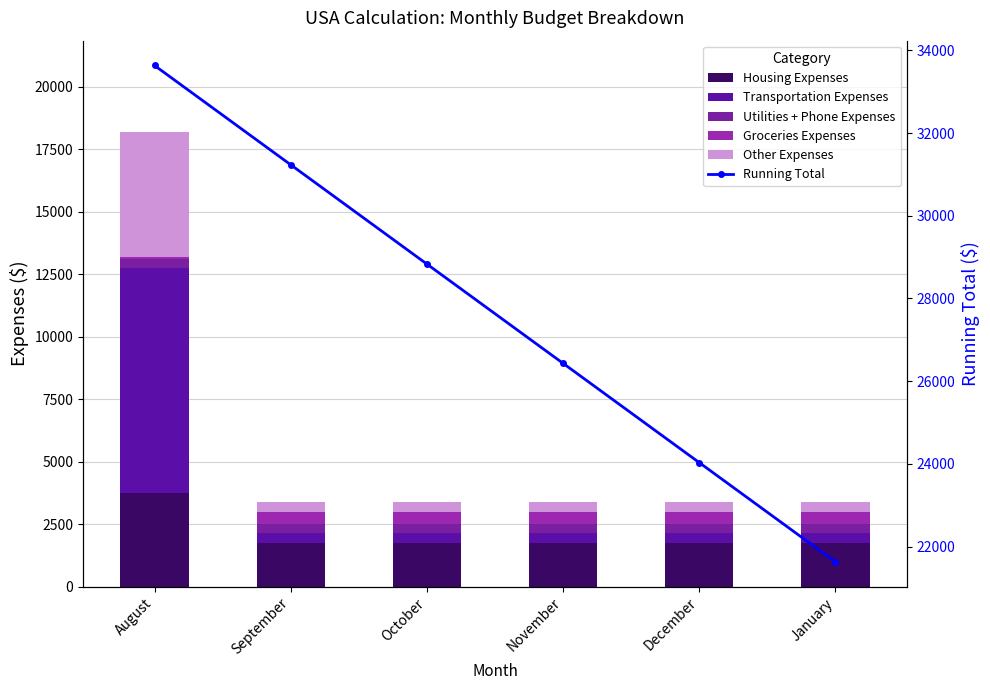

Is the value of Other Expenses at December greater than the value of Groceries Expenses at December?

No